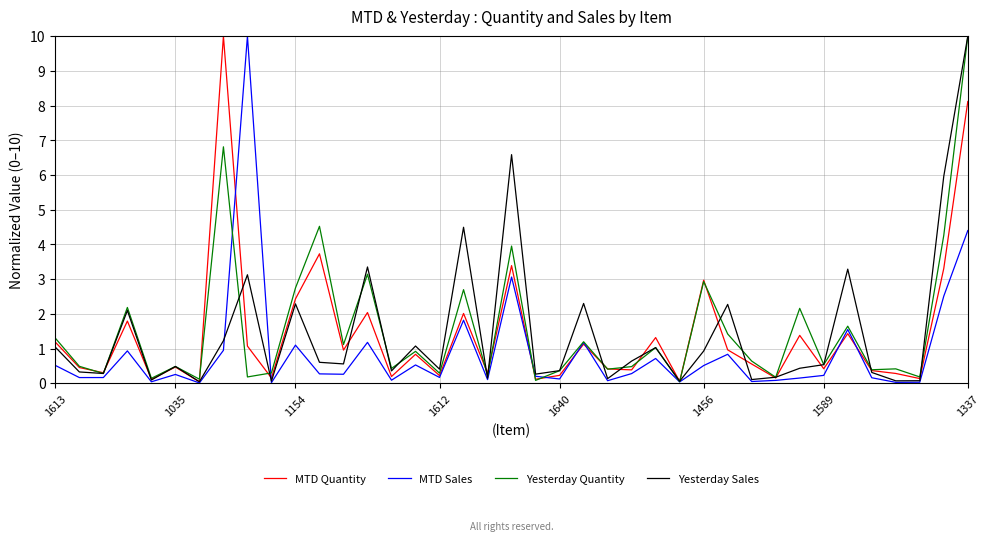

What is the maximum value shown in the chart?

10.0